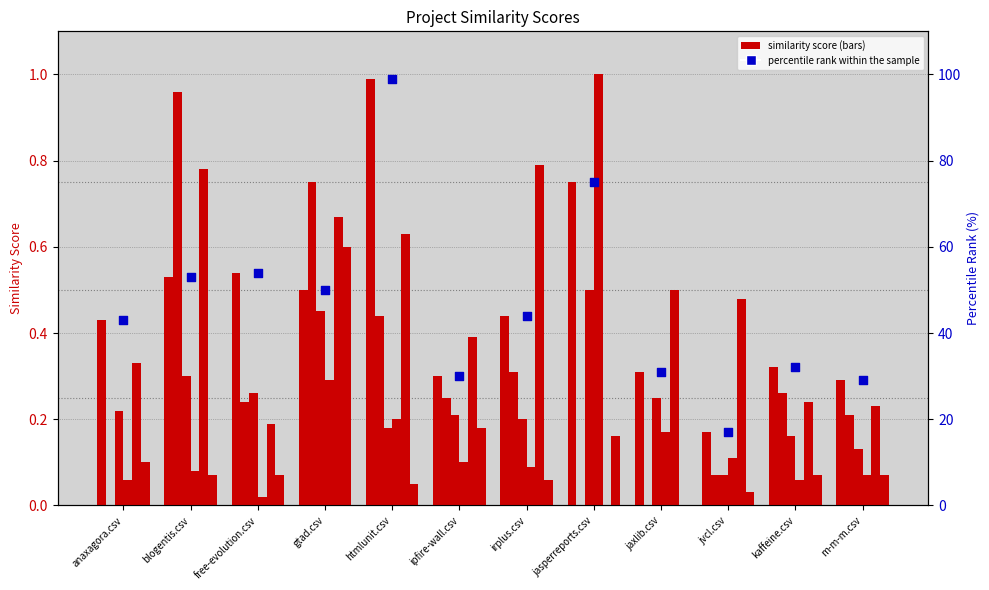

Is the value of myfaces.csv at gtad.csv greater than the value of blogentis.csv at m-m-m.csv?

Yes